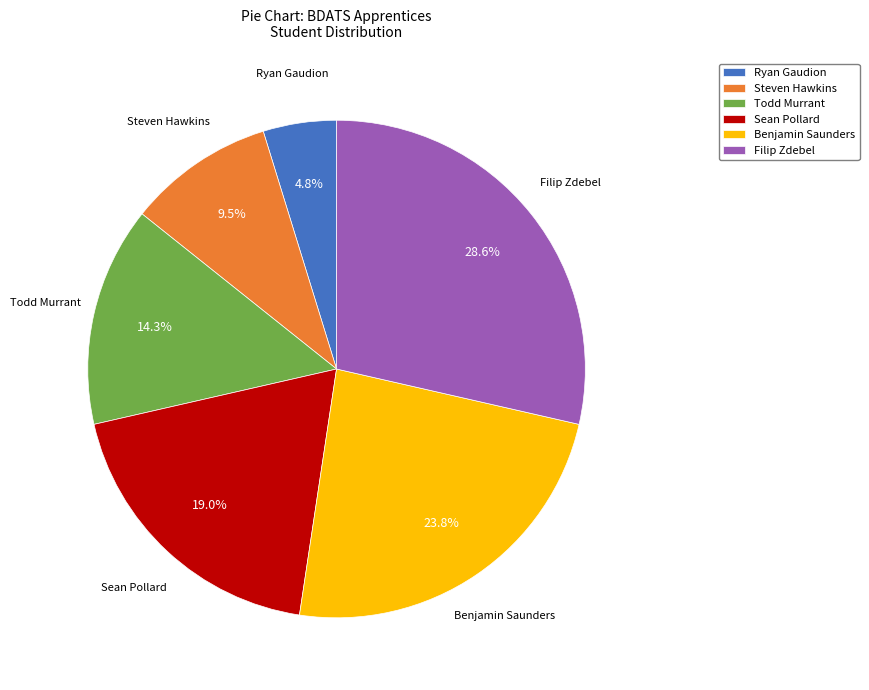

To the nearest percent, what is the difference between the largest and smallest slice percentages?

24%